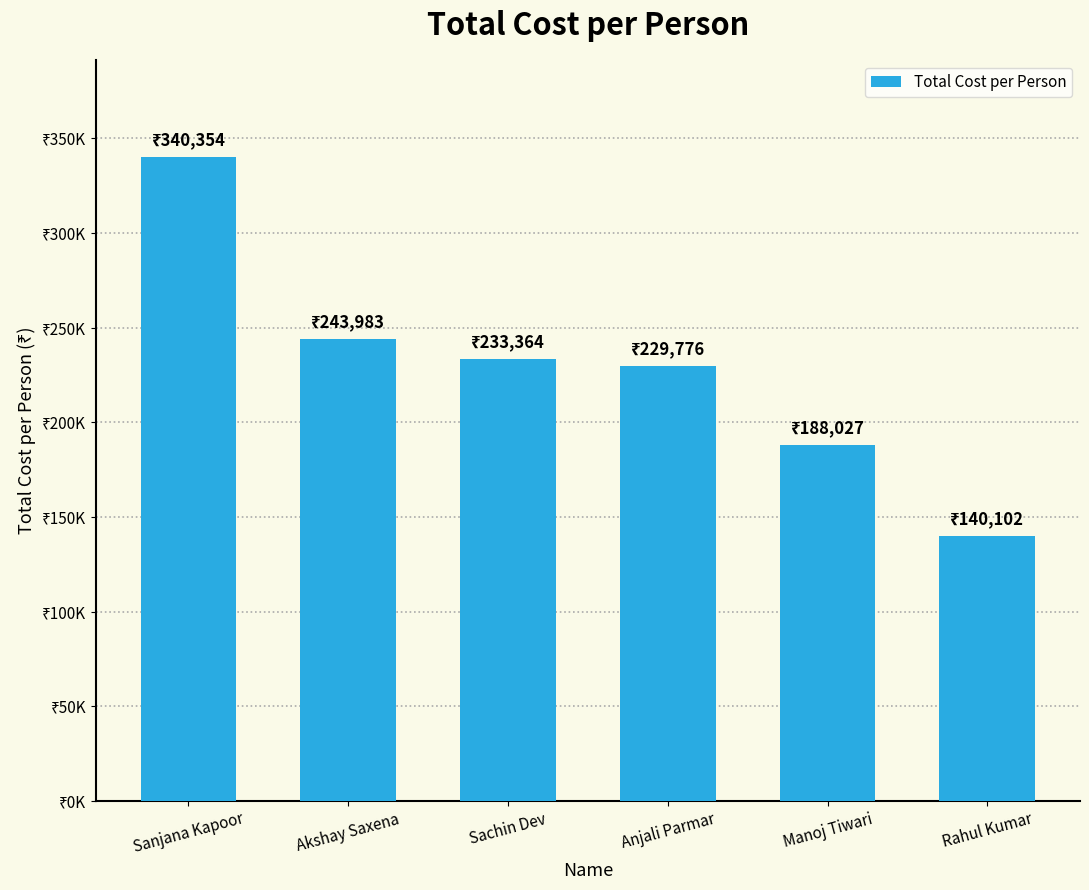

What is the label of the 1st bar from the right?

Rahul Kumar